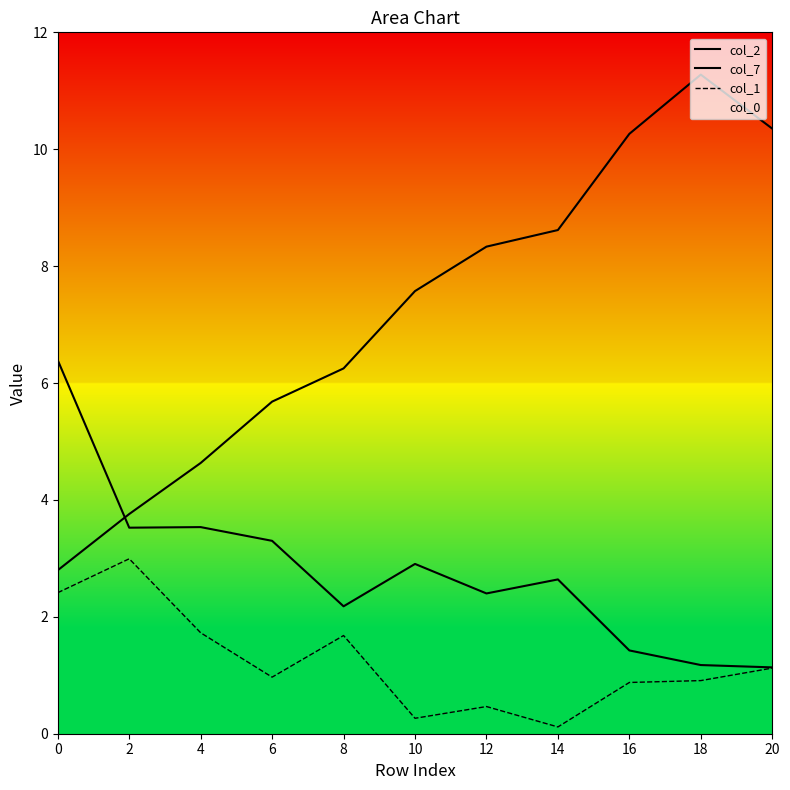

What is the total value across all series at 4?

9.9